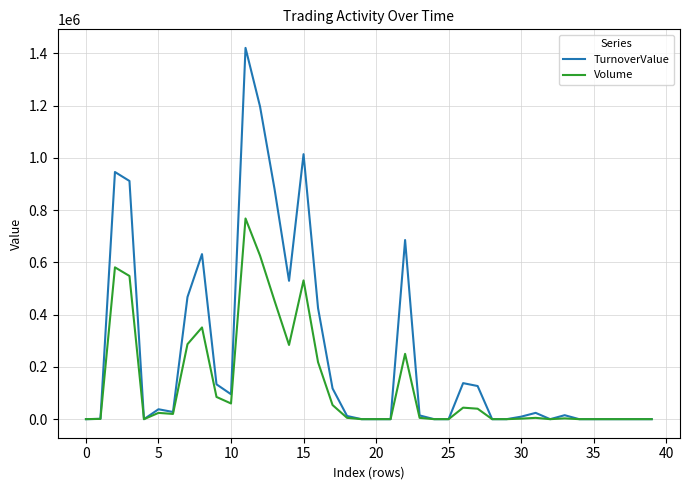

What is the highest value of the Volume series?

768000